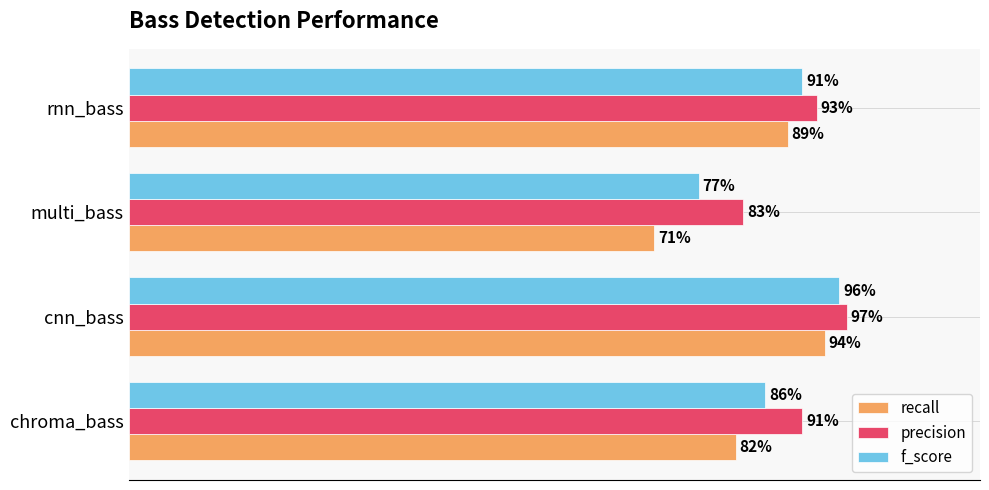

What are all the series names shown in the legend?

recall, precision, f_score